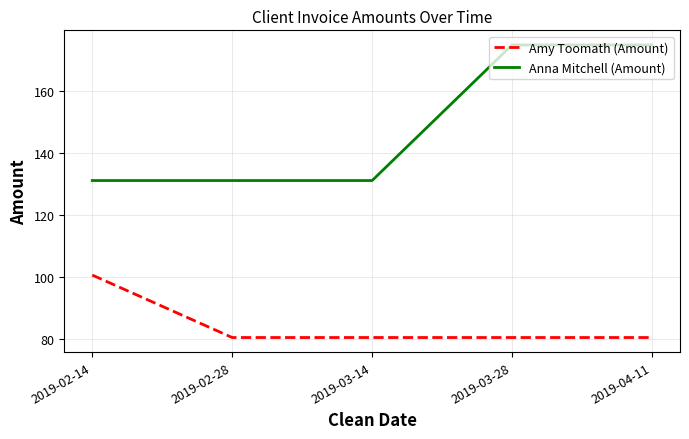

True or false: Anna Mitchell (Amount) and Amy Toomath (Amount) cross at least once.

False